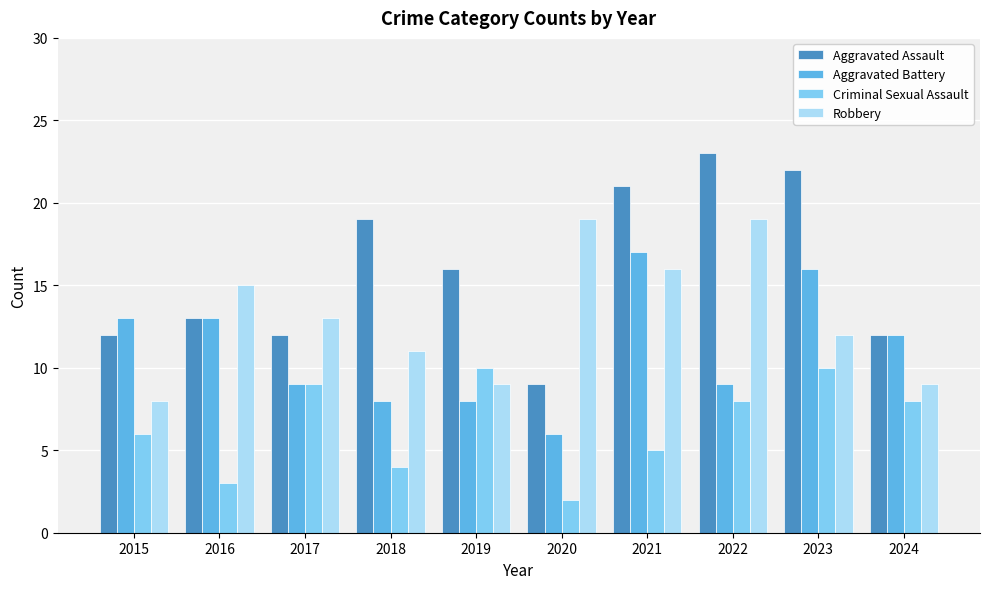

At which label does Robbery first exceed 13?

2016